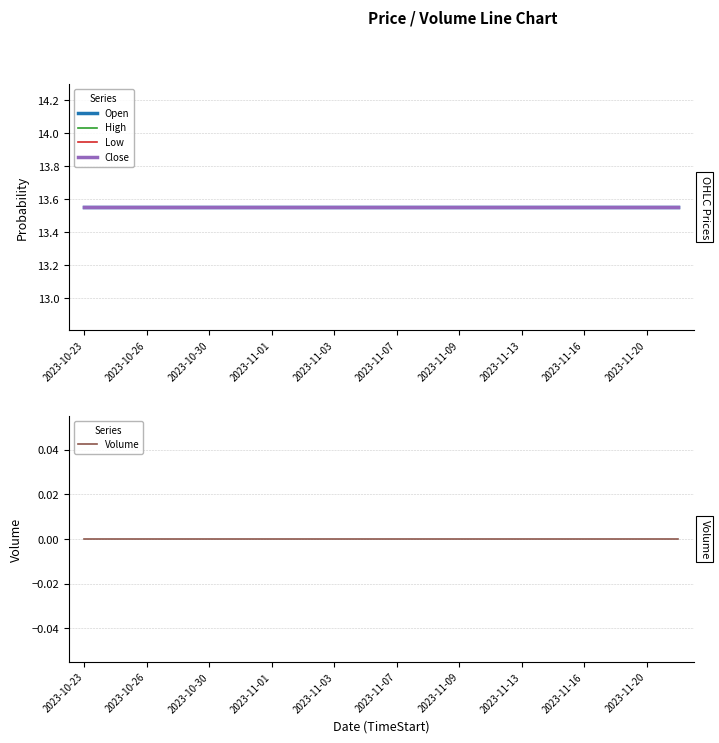

At which category is the sum across all series the highest?

2023-10-23